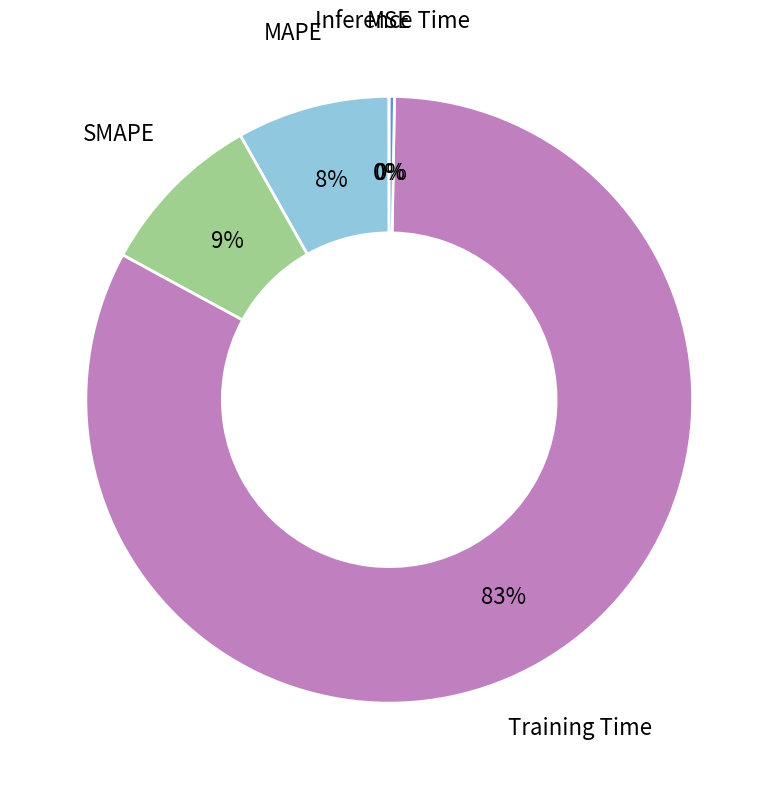

To the nearest percent, what is the average slice percentage?

20%